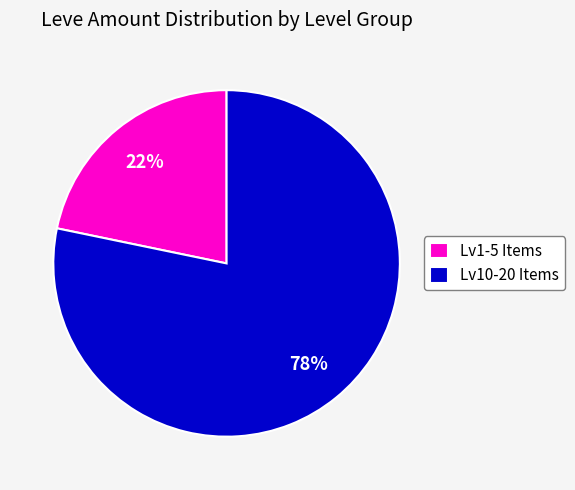

Between Lv1-5 Items and Lv10-20 Items, which is larger?

Lv10-20 Items